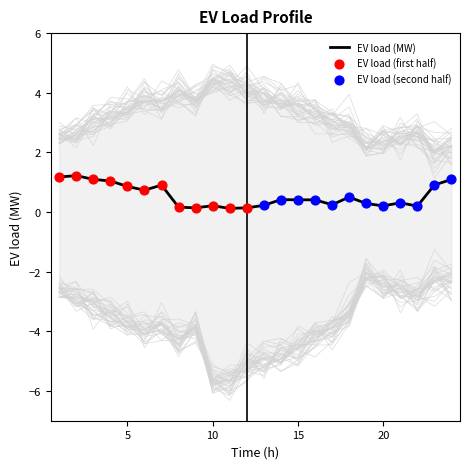

Is it true that EV load (MW) equals 0.3 at 5?

False